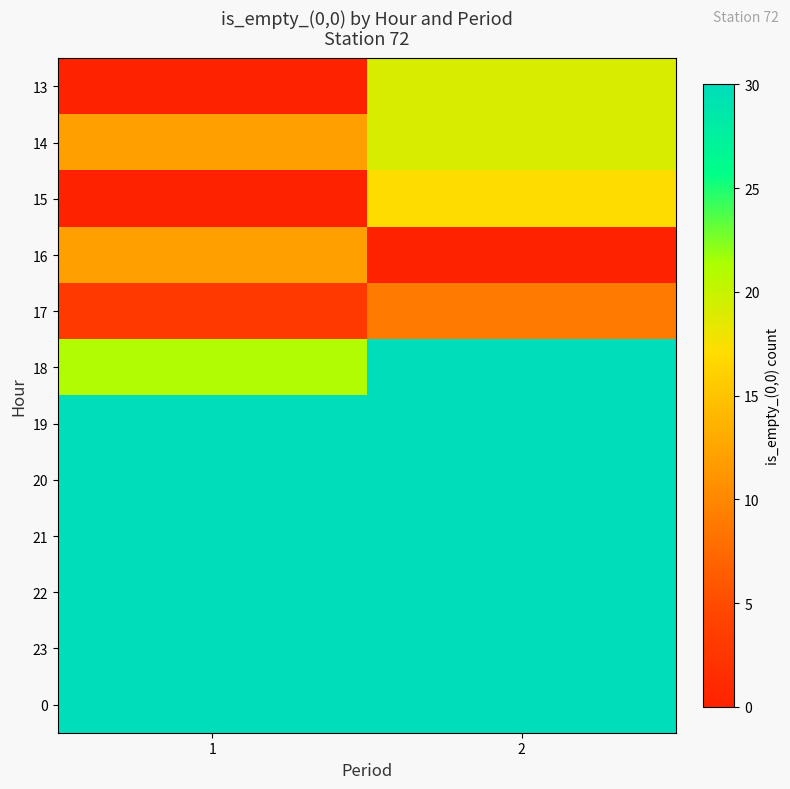

What is the spread (max minus min) of values at 1?

30